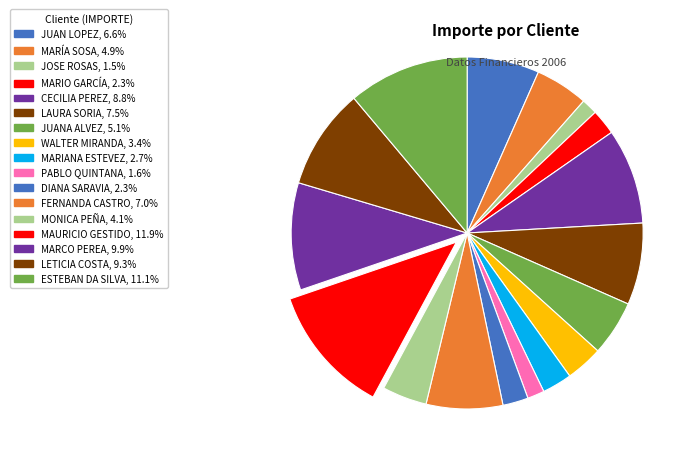

What is the change in value from DIANA SARAVIA to MARCO PEREA?

+3850